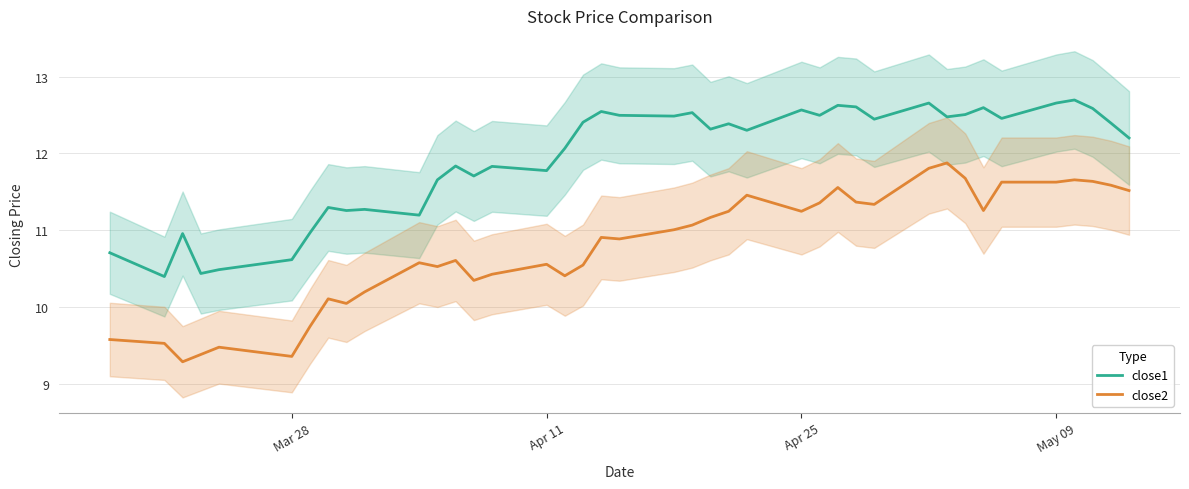

List the series in order of their overall mean, lowest first.

close2, close1